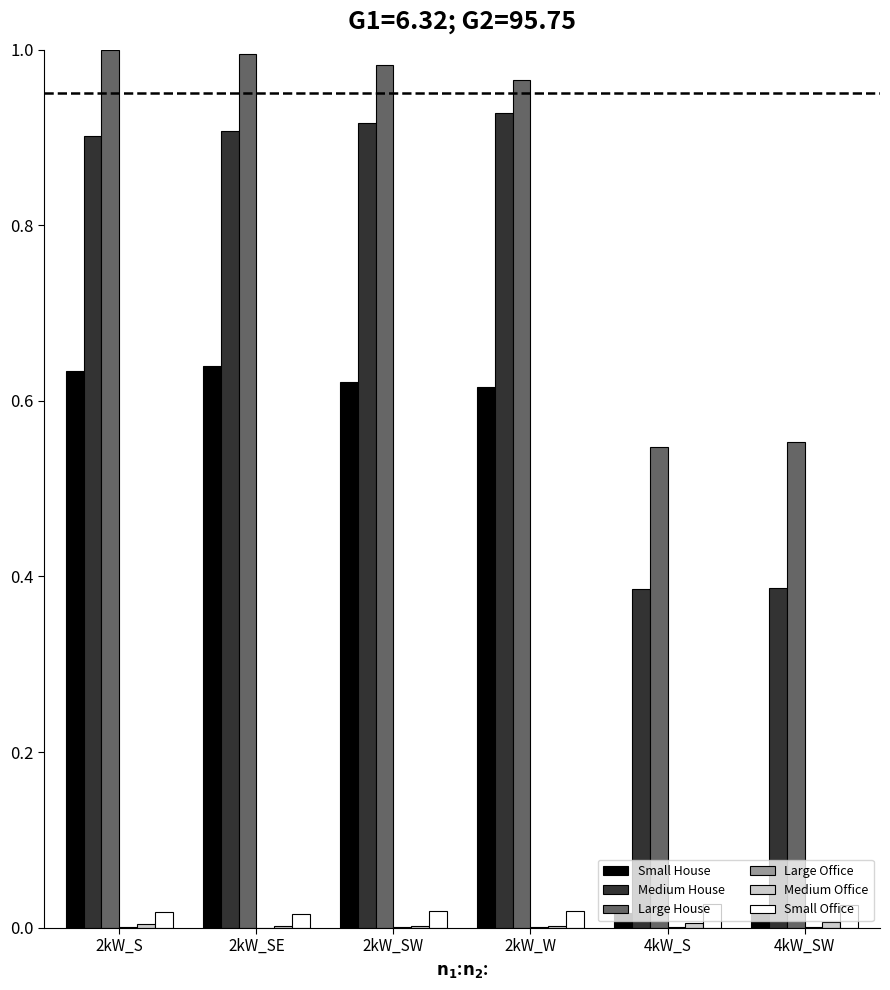

What is the total value across all series at 2kW_W?

2.5